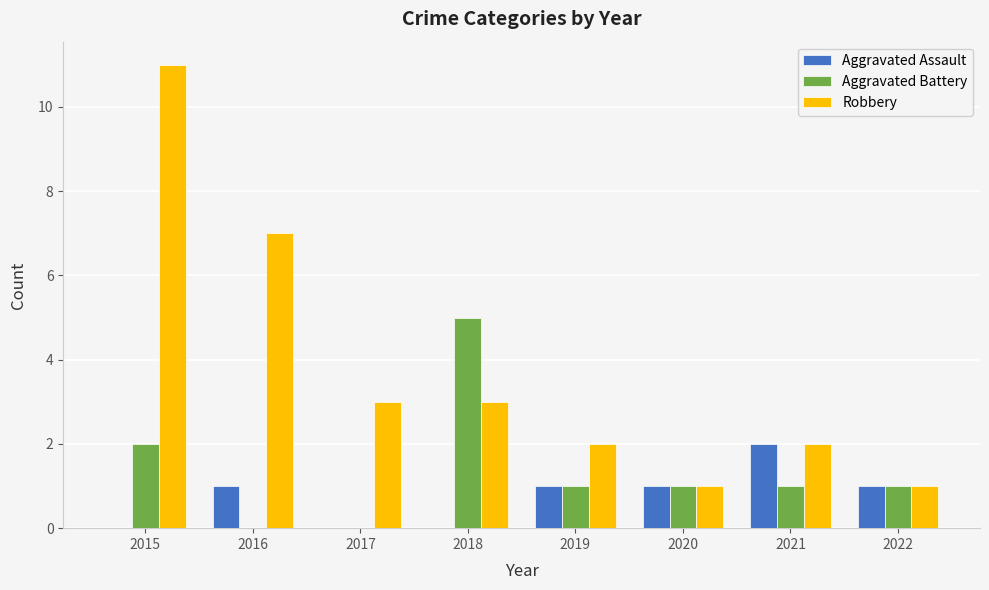

Between 2016 and 2022, which series saw the biggest shift?

Robbery